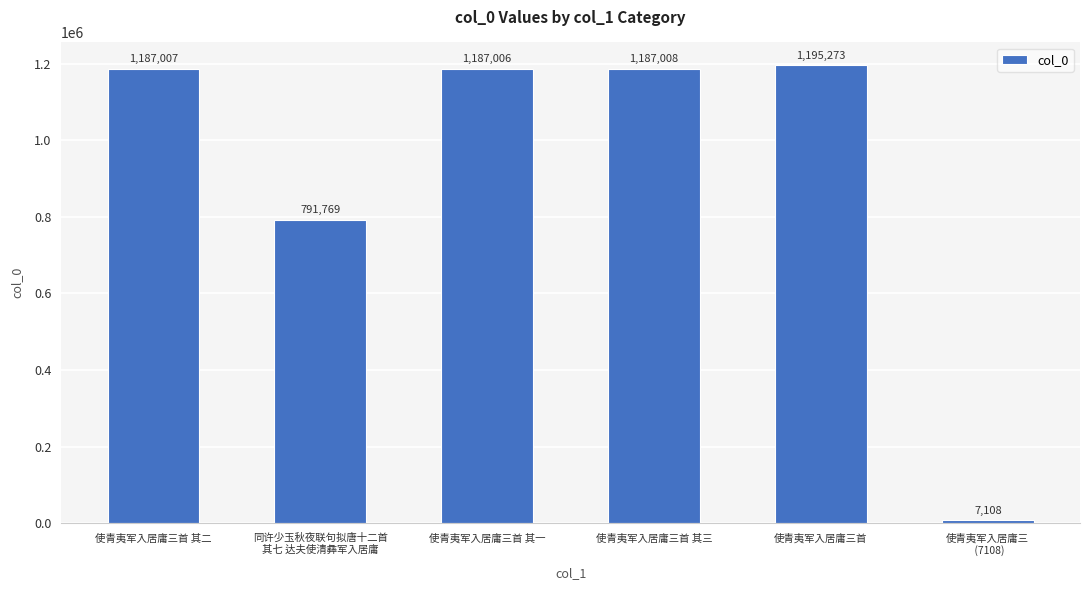

Read the value at 使青夷军入居庸三首, to the nearest 50.

1195250